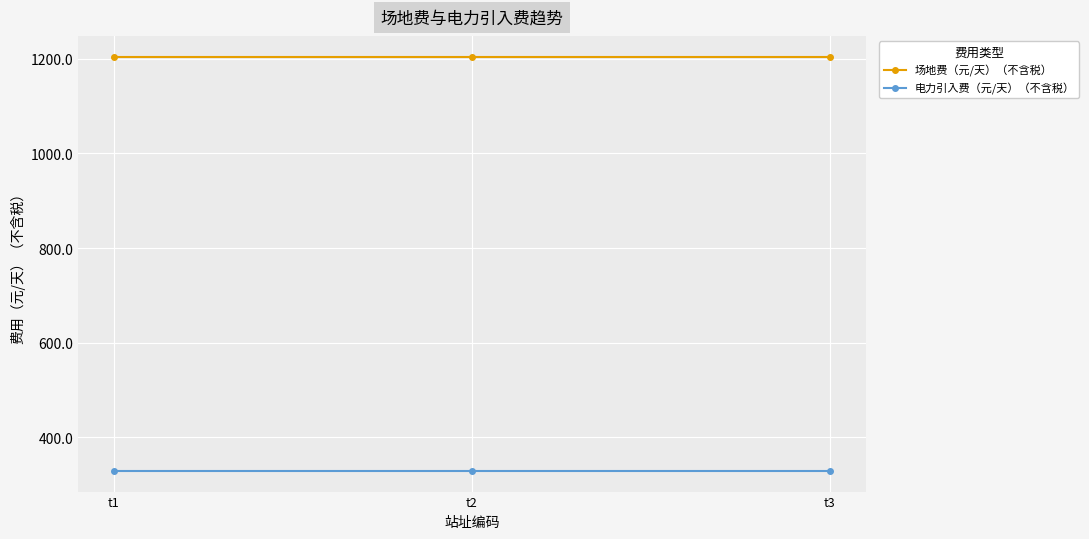

What is the sum of the 电力引入费（元/天）（不含税） values at t1 and t2?

657.6